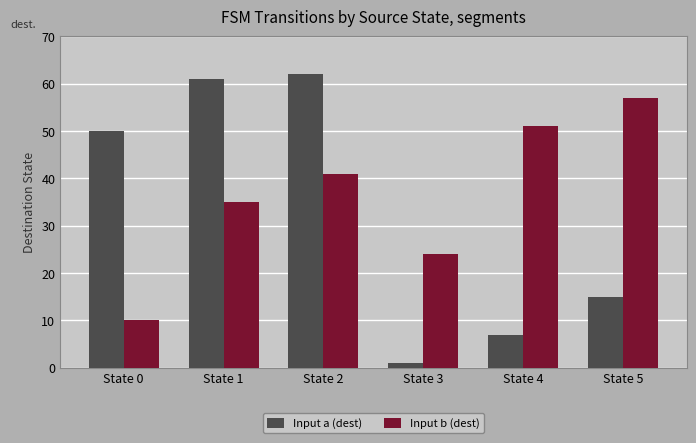

List the series in order of their overall mean, lowest first.

Input a (dest), Input b (dest)